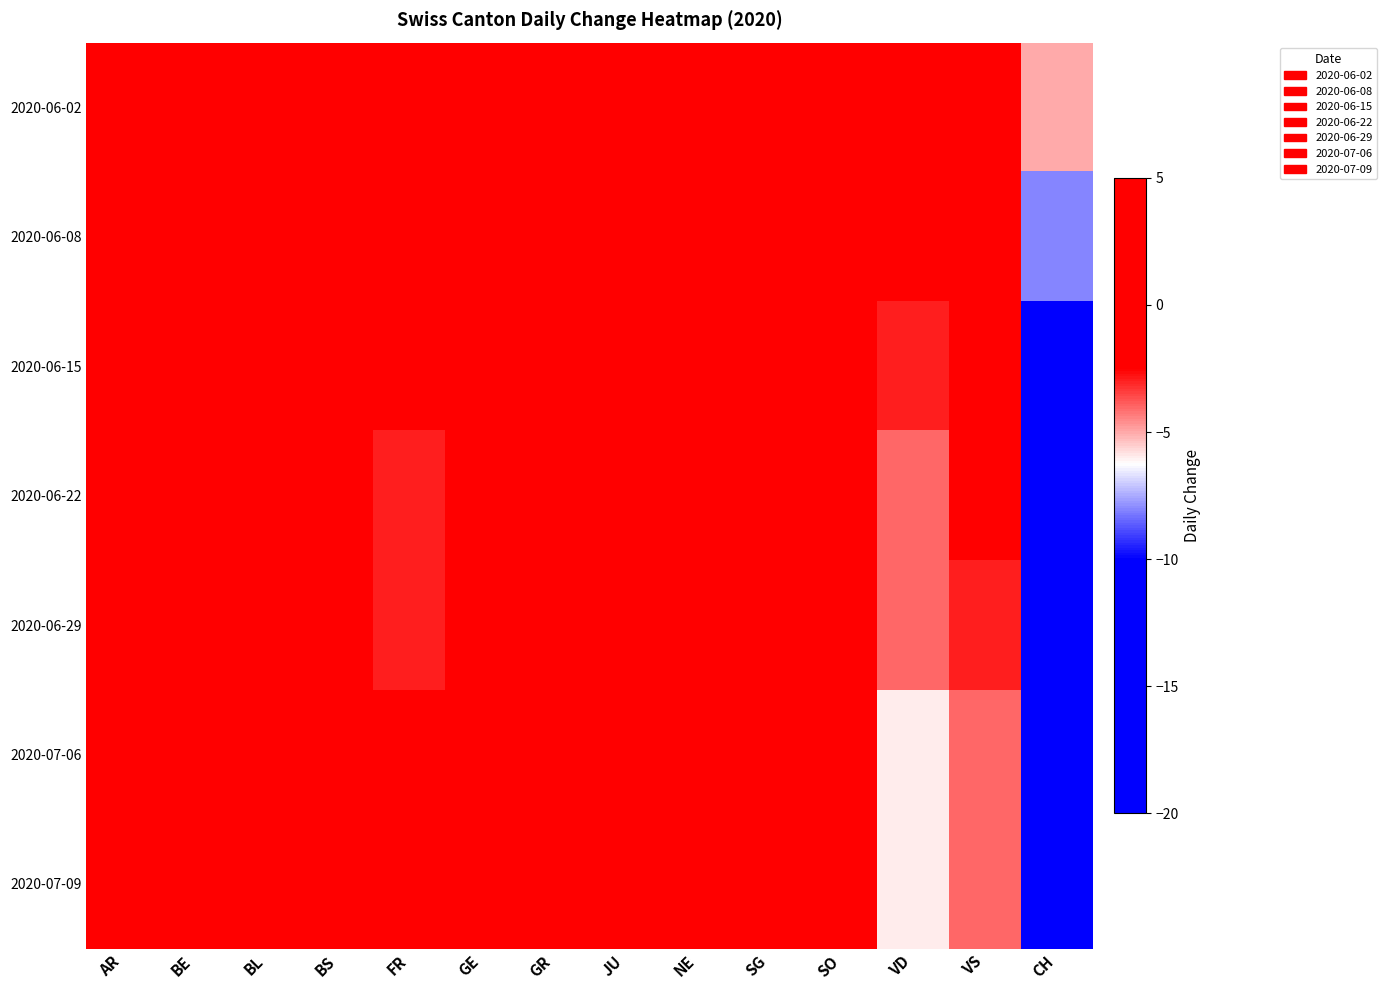

At which category is the sum across all series the highest?

GE